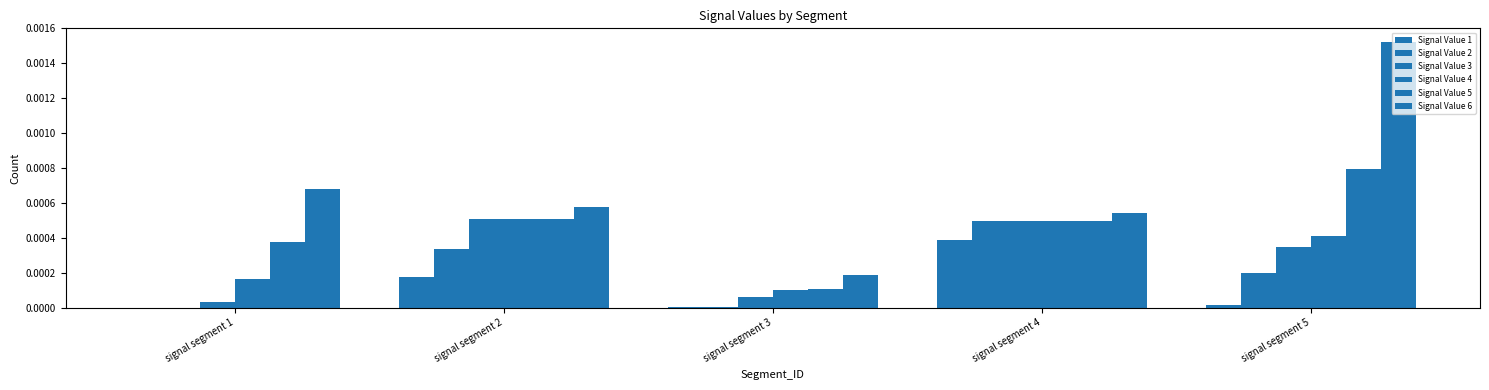

Are the bars horizontal?

No